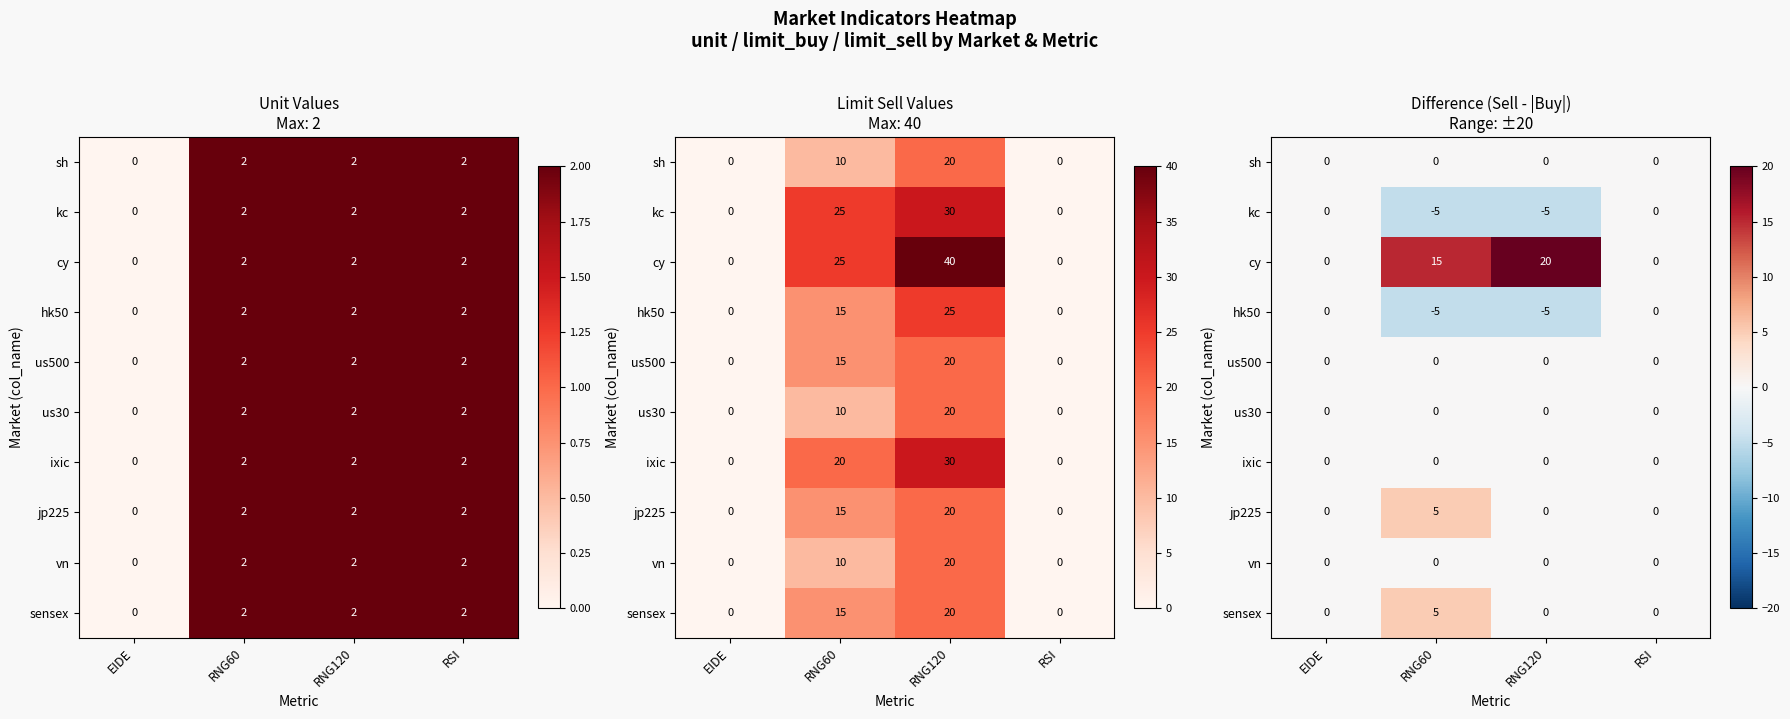

What is the difference between the cy values at RNG120 and RNG60?

5